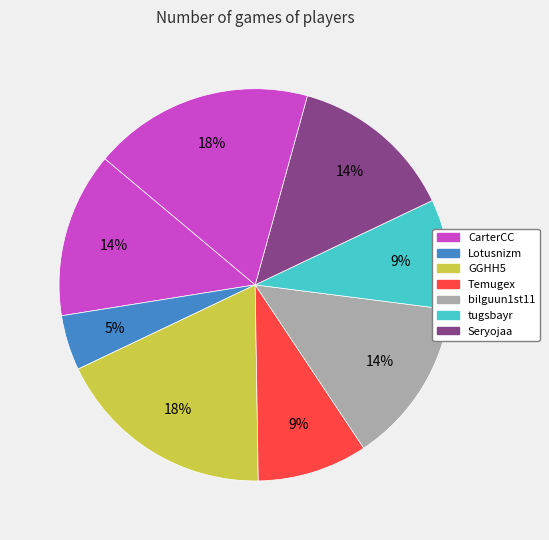

How many slices are in this pie chart?

8